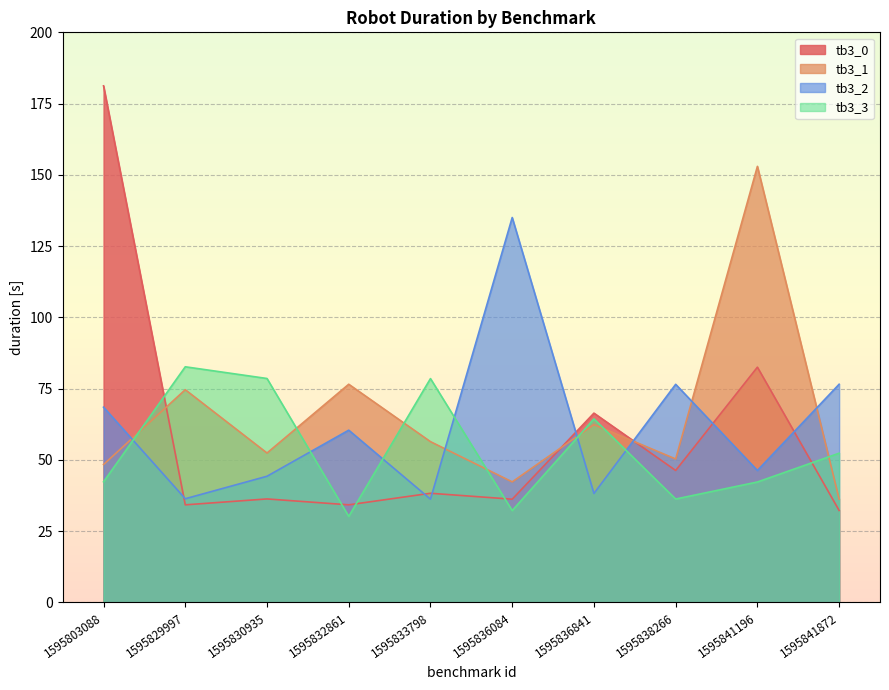

True or false: tb3_1 and tb3_3 cross at least once.

True